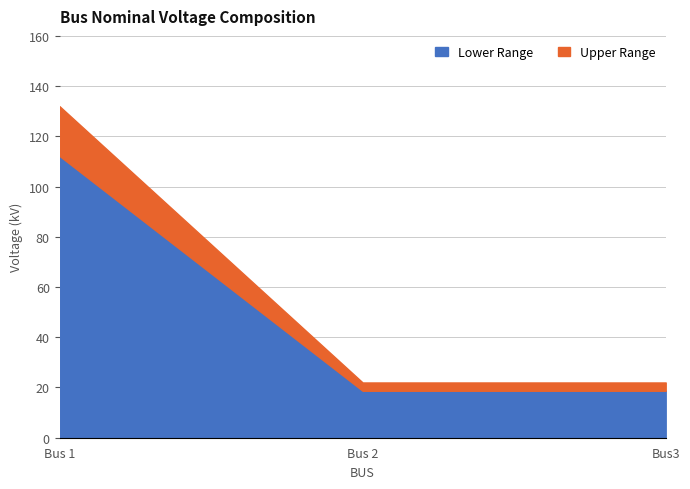

What position from the left is Bus 2?

2